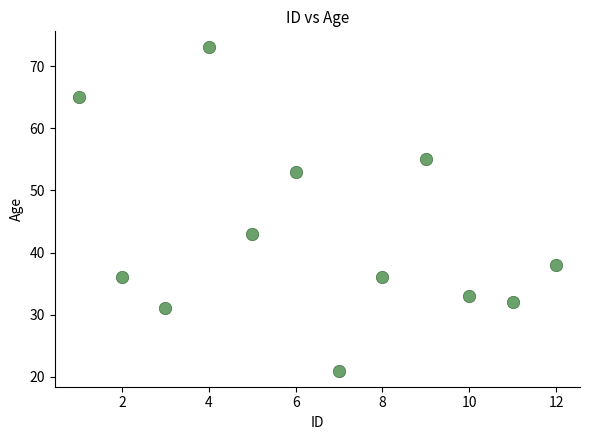

What Y value in the scatter plot is closest to 47?

43